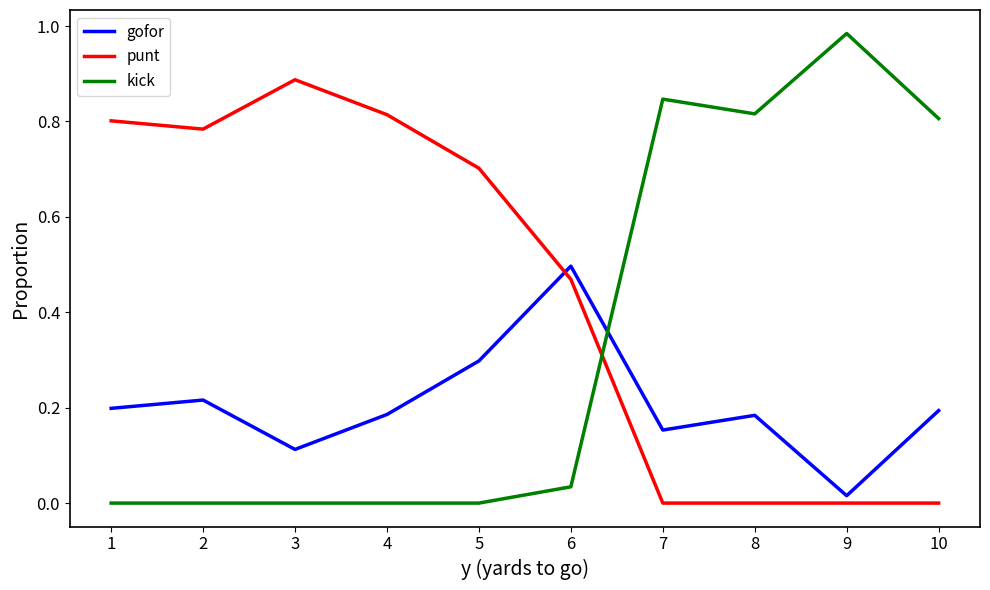

Which series has the widest spread of values?

kick